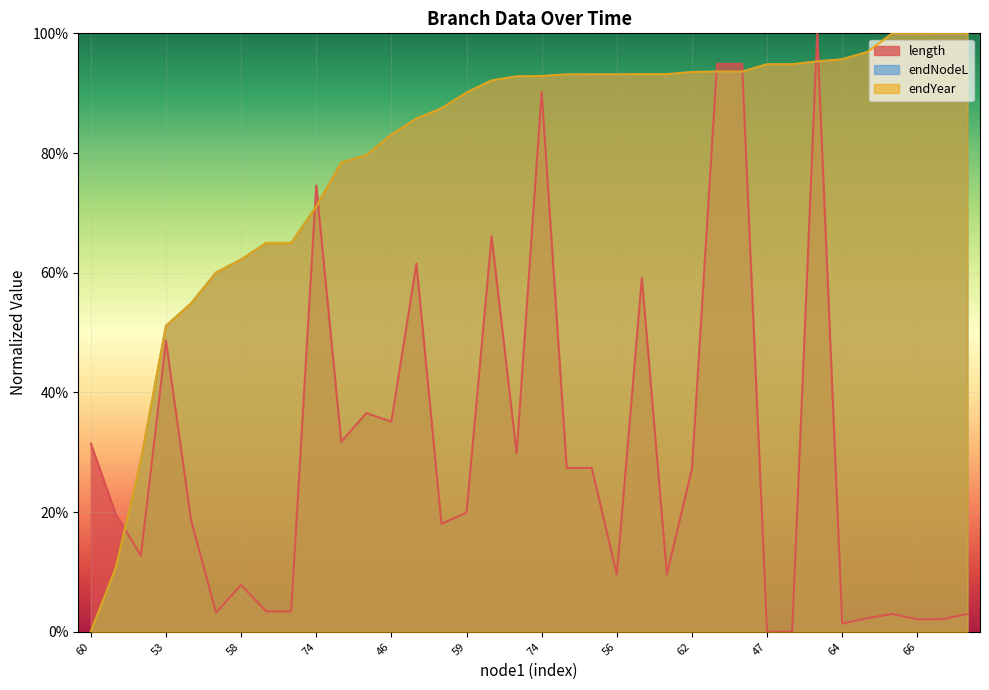

At how many categories does at least one series exceed 0?

36